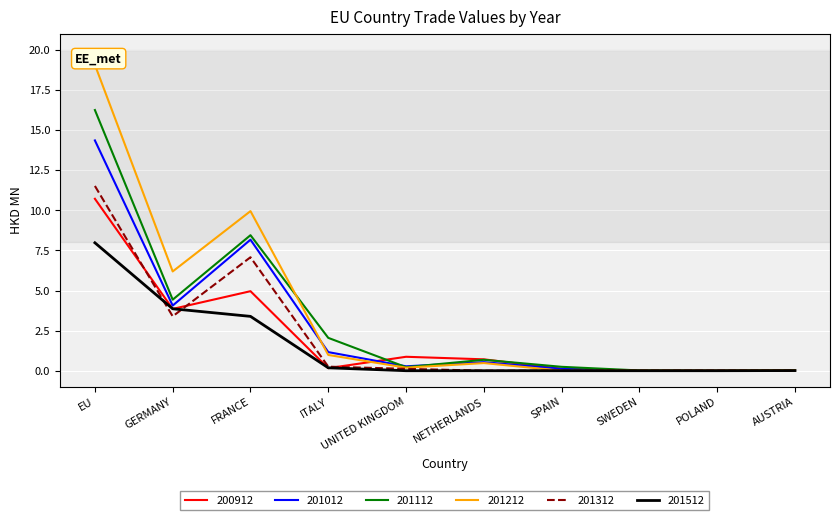

Is the value of 201312 at NETHERLANDS greater than the value of 200912 at EU?

No